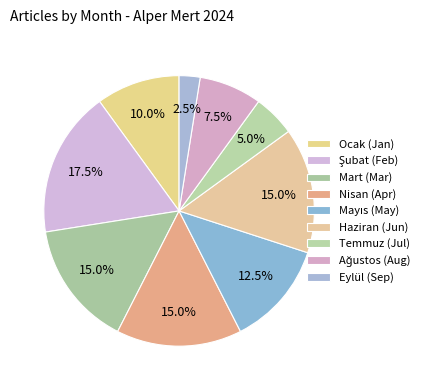

How many segments does this pie chart have?

9